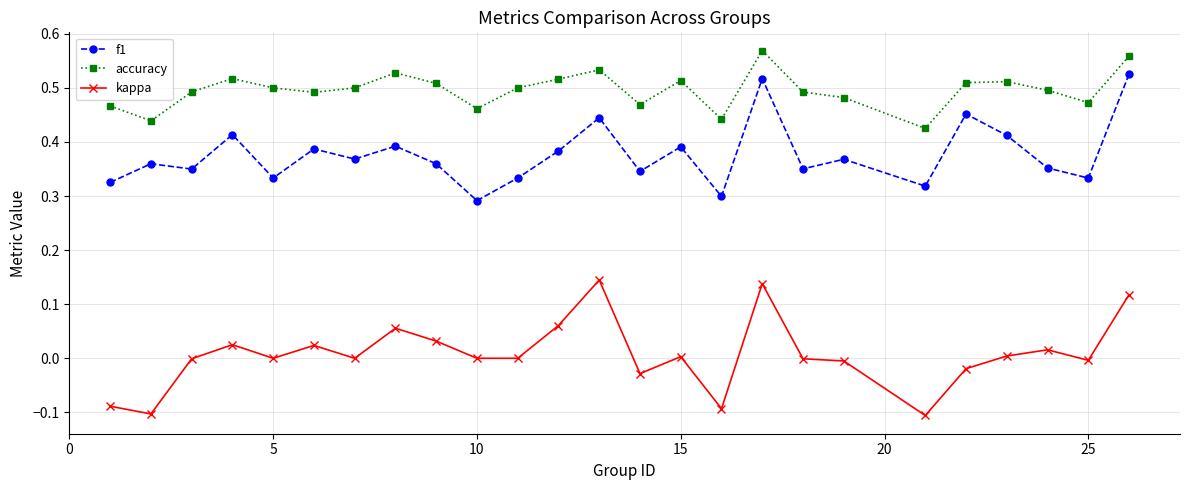

True or false: f1 and kappa cross at least once.

False